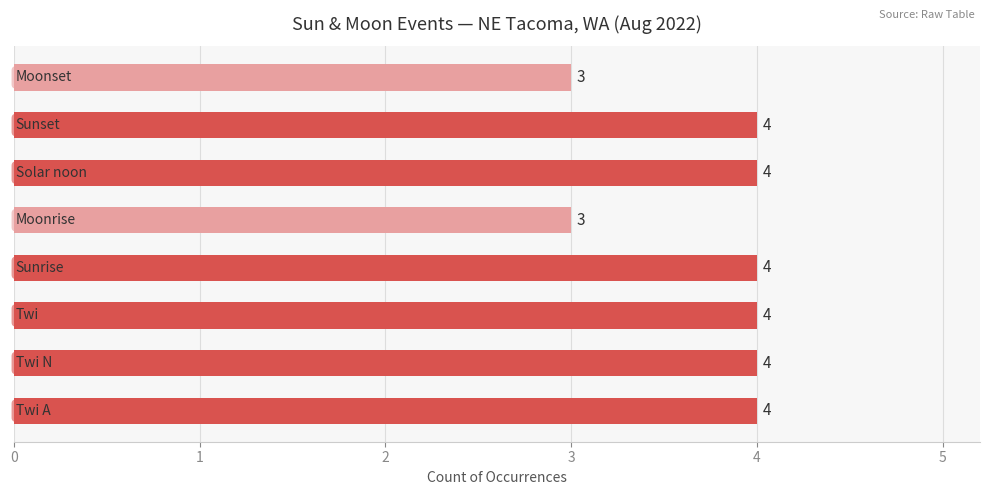

What is the smallest value displayed?

3